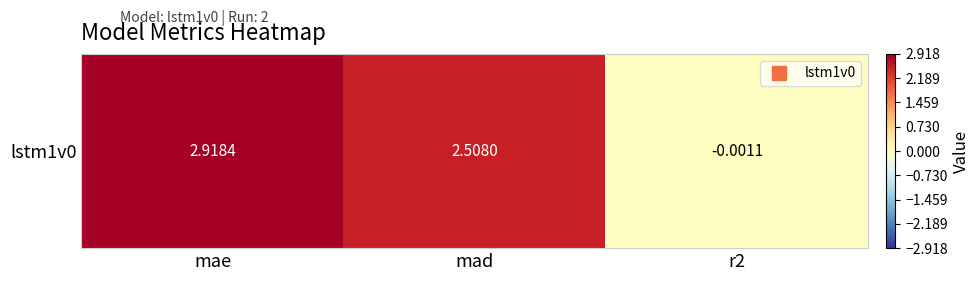

Reading left to right, list all the values displayed in this chart.

2.9	2.5	-0.0